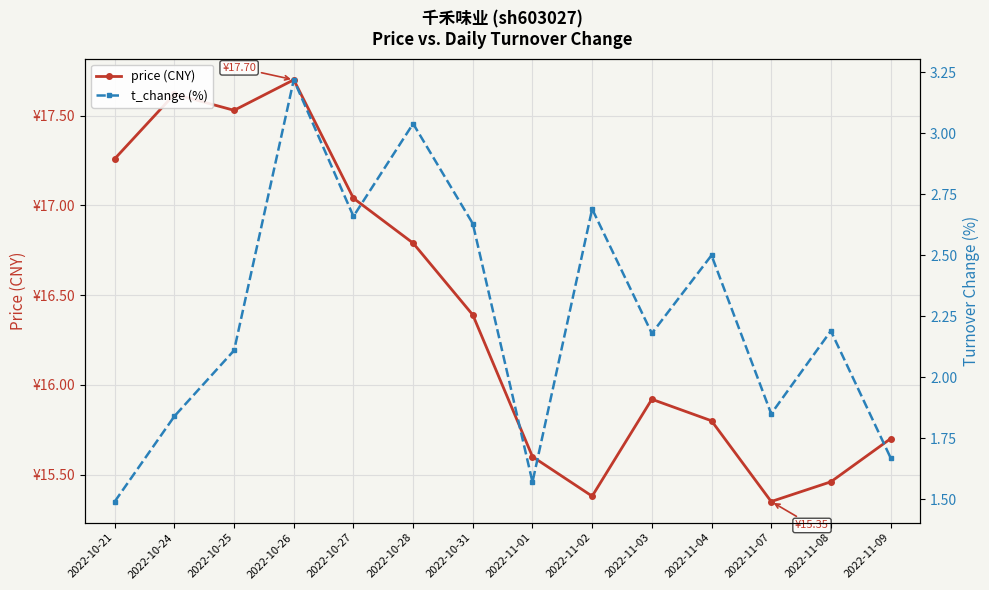

The t_change (%) series shows 2.6 at 2022-10-31. True or false?

True